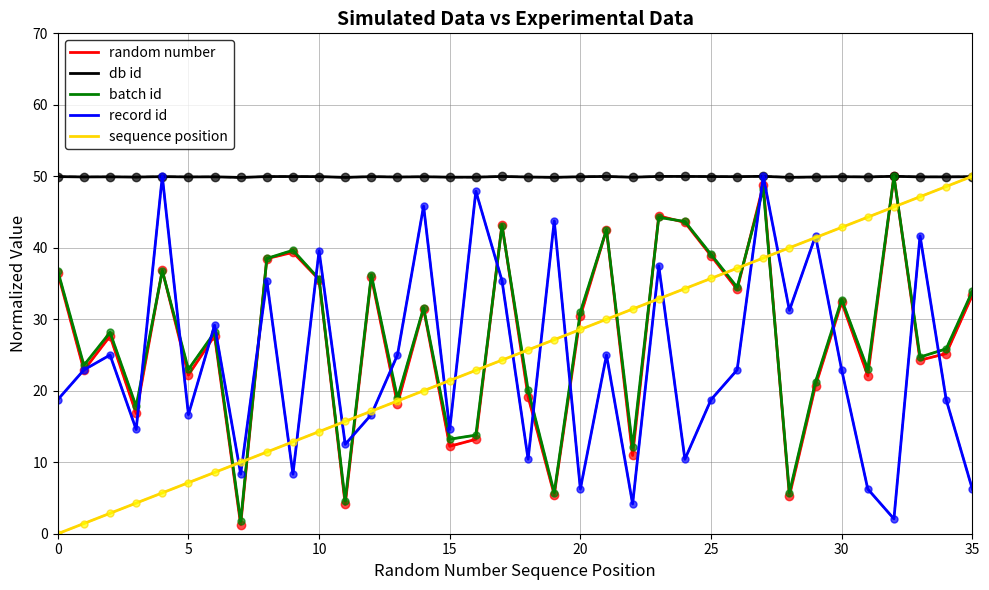

How many lines are shown in the chart?

5